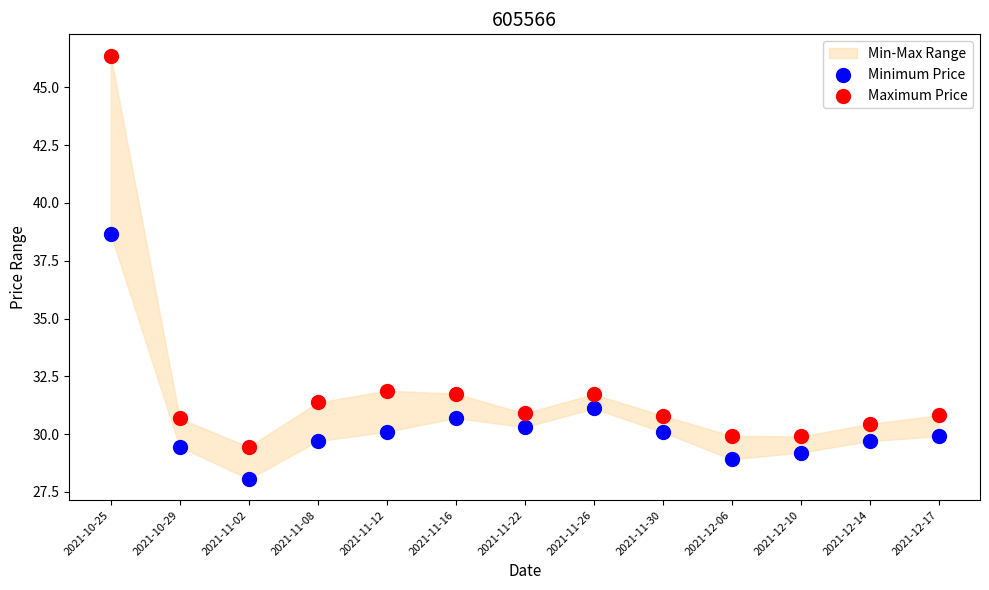

Which series reaches the maximum Y coordinate?

Maximum Price